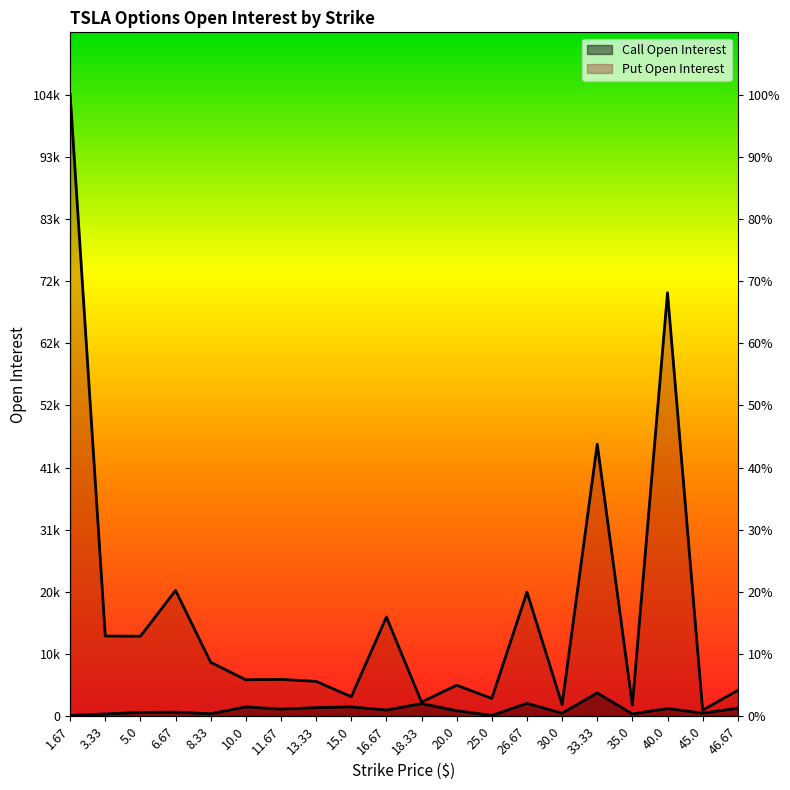

How many values in the Put Open Interest series exceed 6186?

9